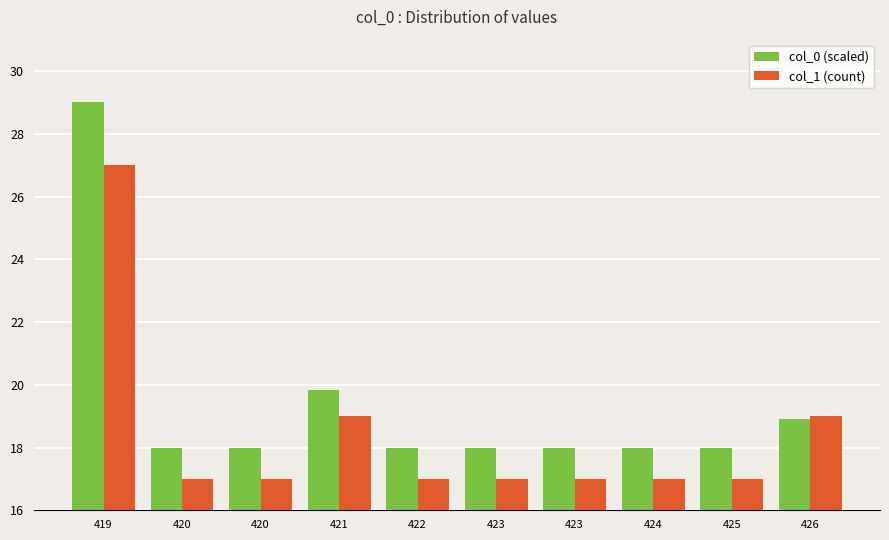

What are all the series names shown in the legend?

col_0 (scaled), col_1 (count)